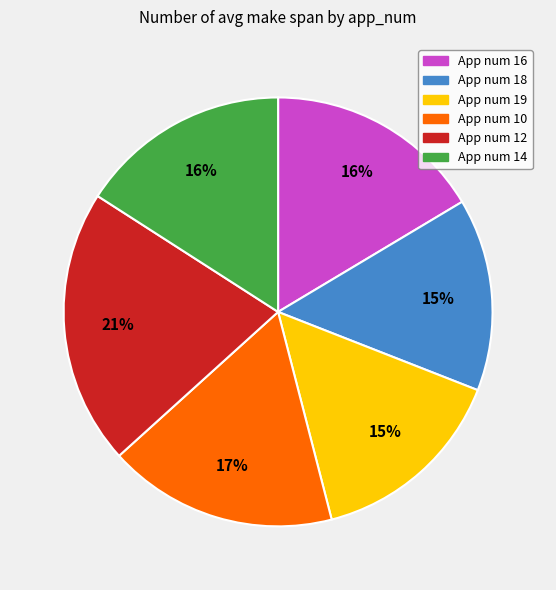

To the nearest percent, what is the difference between the largest and smallest slice percentages?

6%